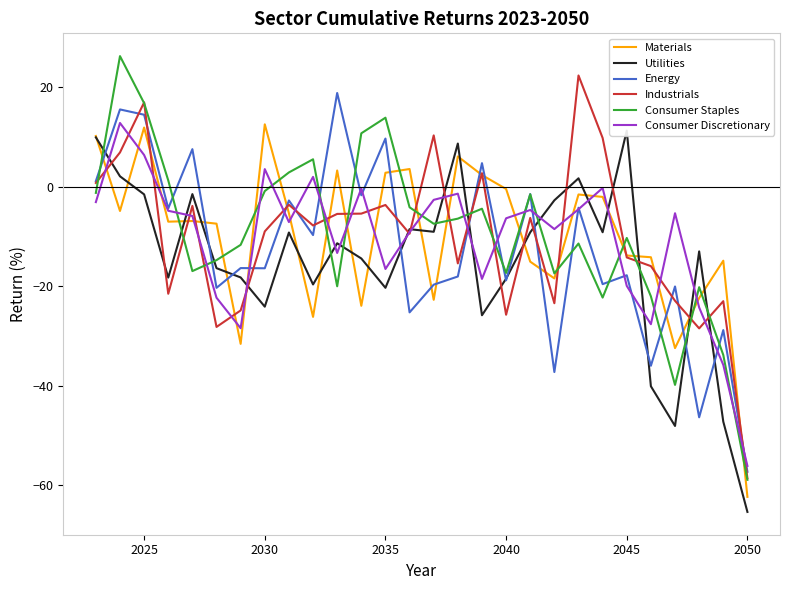

How many distinct data groups are displayed?

6